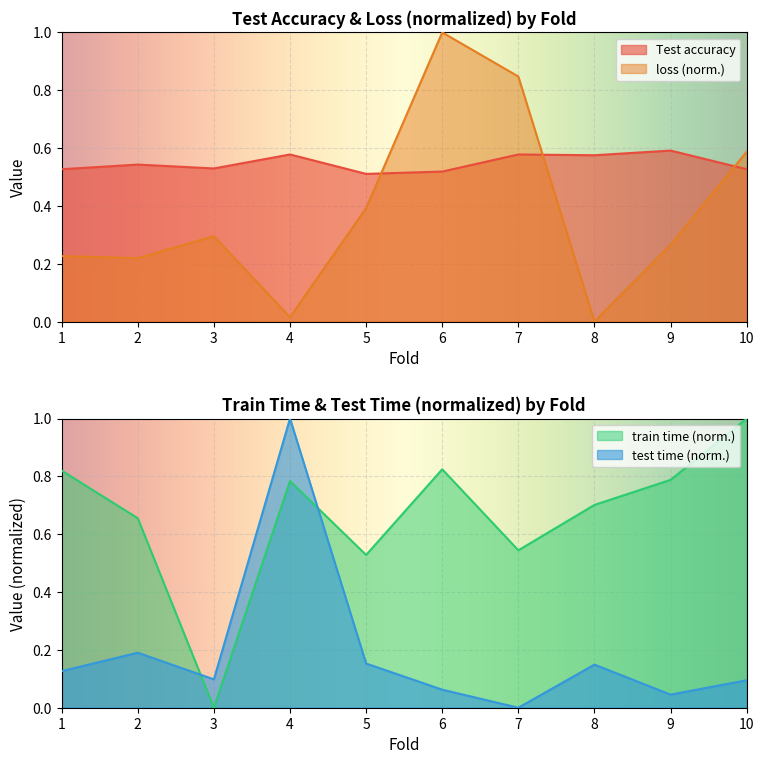

What is the maximum value for loss?

1.0